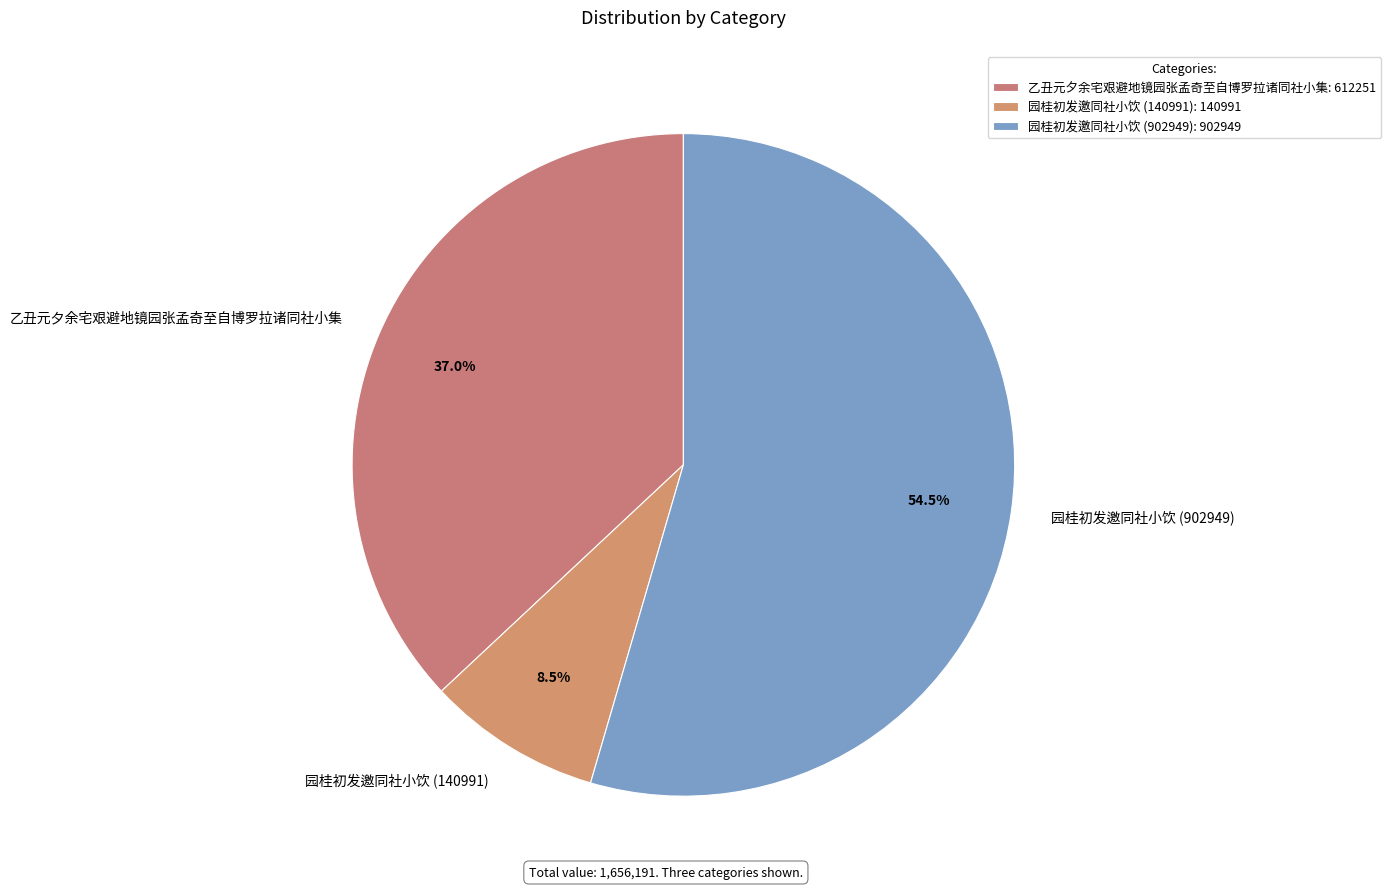

To the nearest percent, what is the average slice percentage?

33%